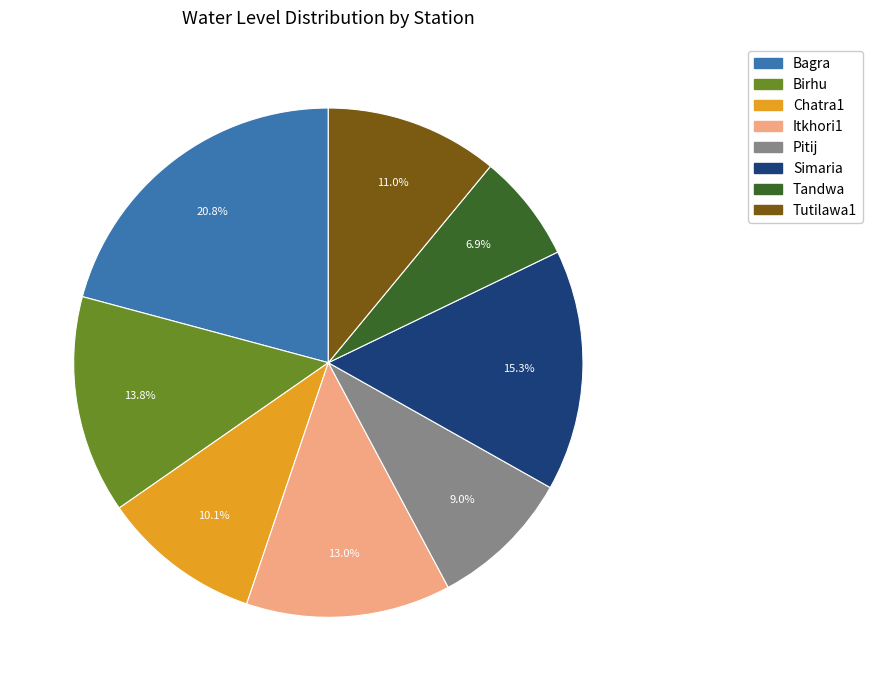

Which slice is the smallest?

Tandwa